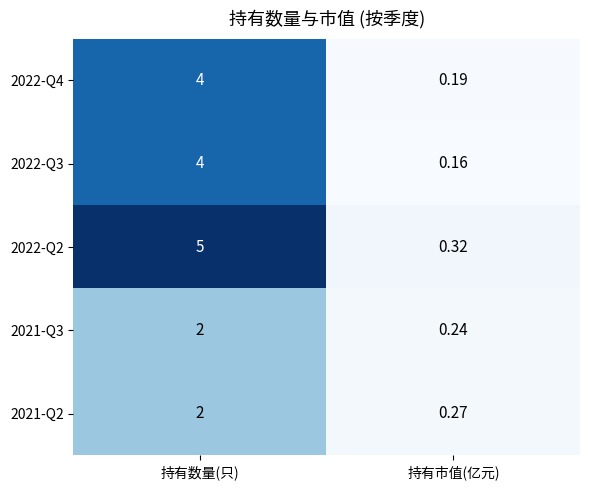

List the labels in order of 2022-Q4 value, smallest first.

持有市值(亿元), 持有数量(只)